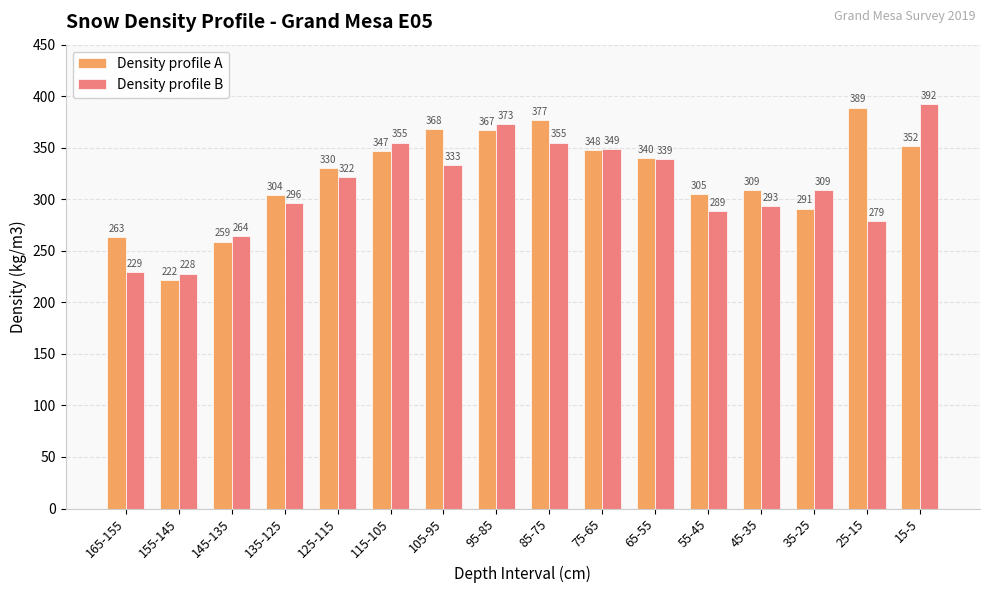

The Density profile A series shows 93 at 165-155. True or false?

False